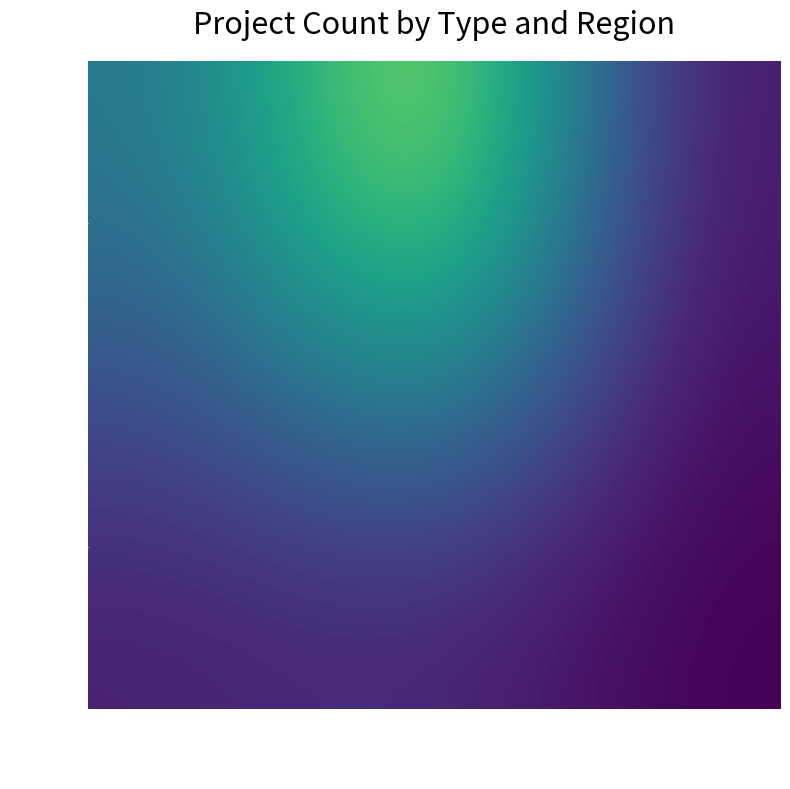

Reading right to left, extract all data points from this chart.

DIA: RM=5	Interregional=60	Quinta=25
EIA: RM=2	Interregional=8	Quinta=7